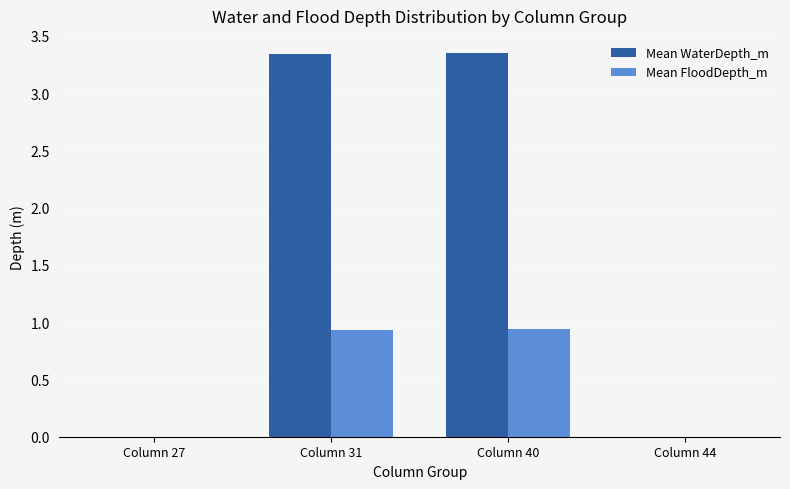

What are all the series names shown in the legend?

Mean WaterDepth_m, Mean FloodDepth_m